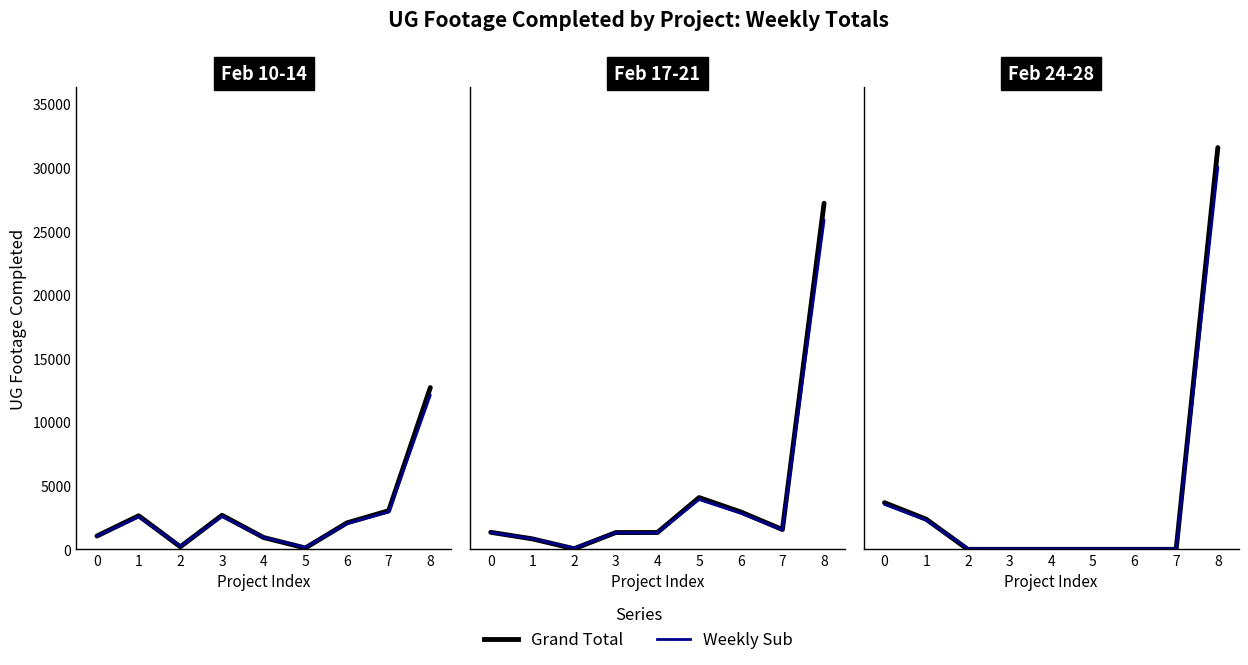

What is the value of the Weekly Sub point at the 8th from the left?

50.0